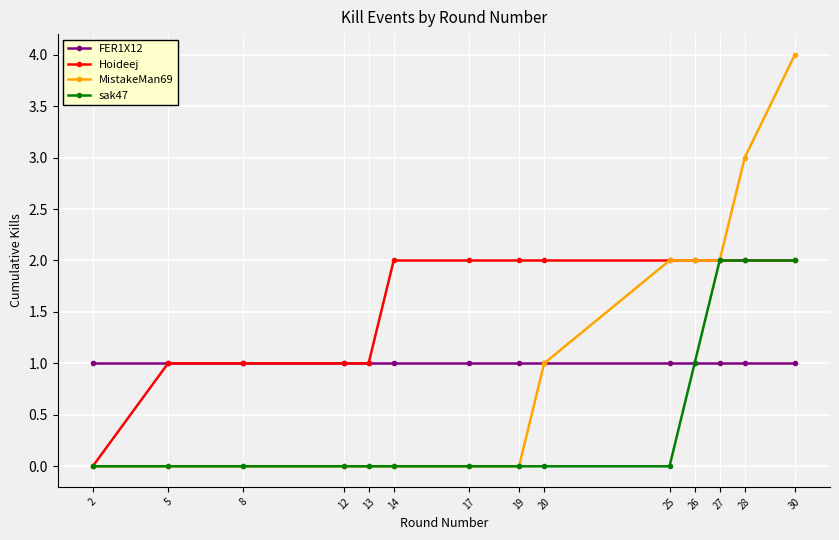

Which series changed the most between 5 and 17?

Hoideej